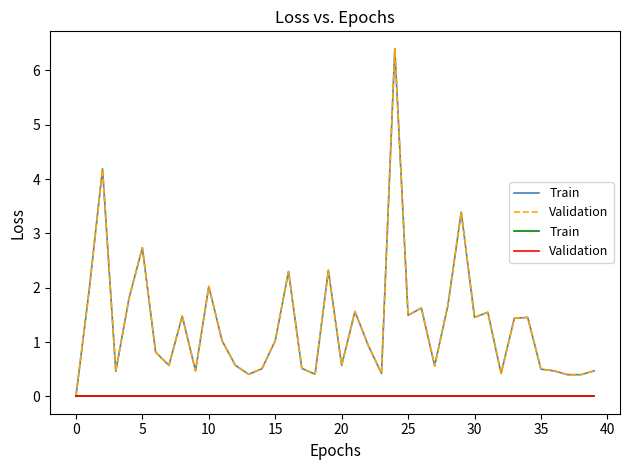

How many data points in col_2 are above 1?

20